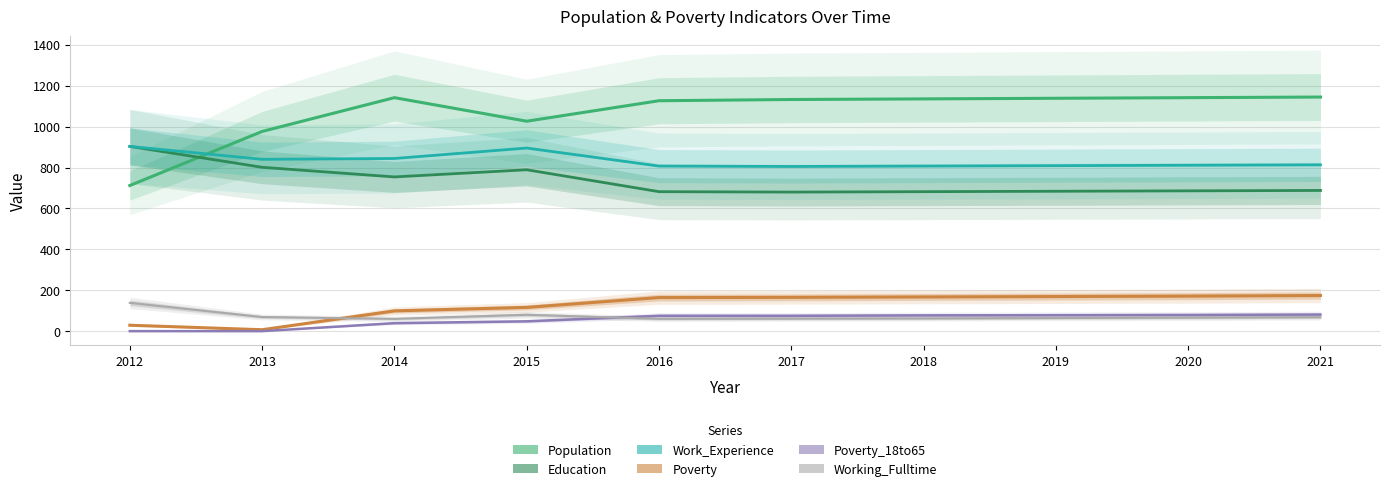

Which label corresponds to the smallest value in the chart?

2012